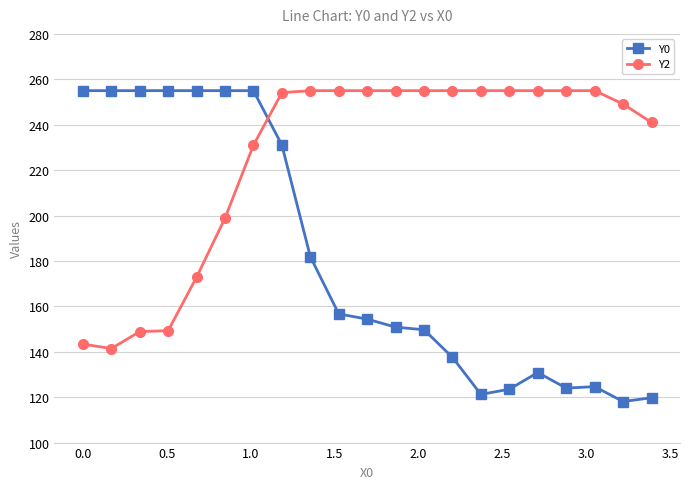

What is the minimum value shown in the chart?

118.1